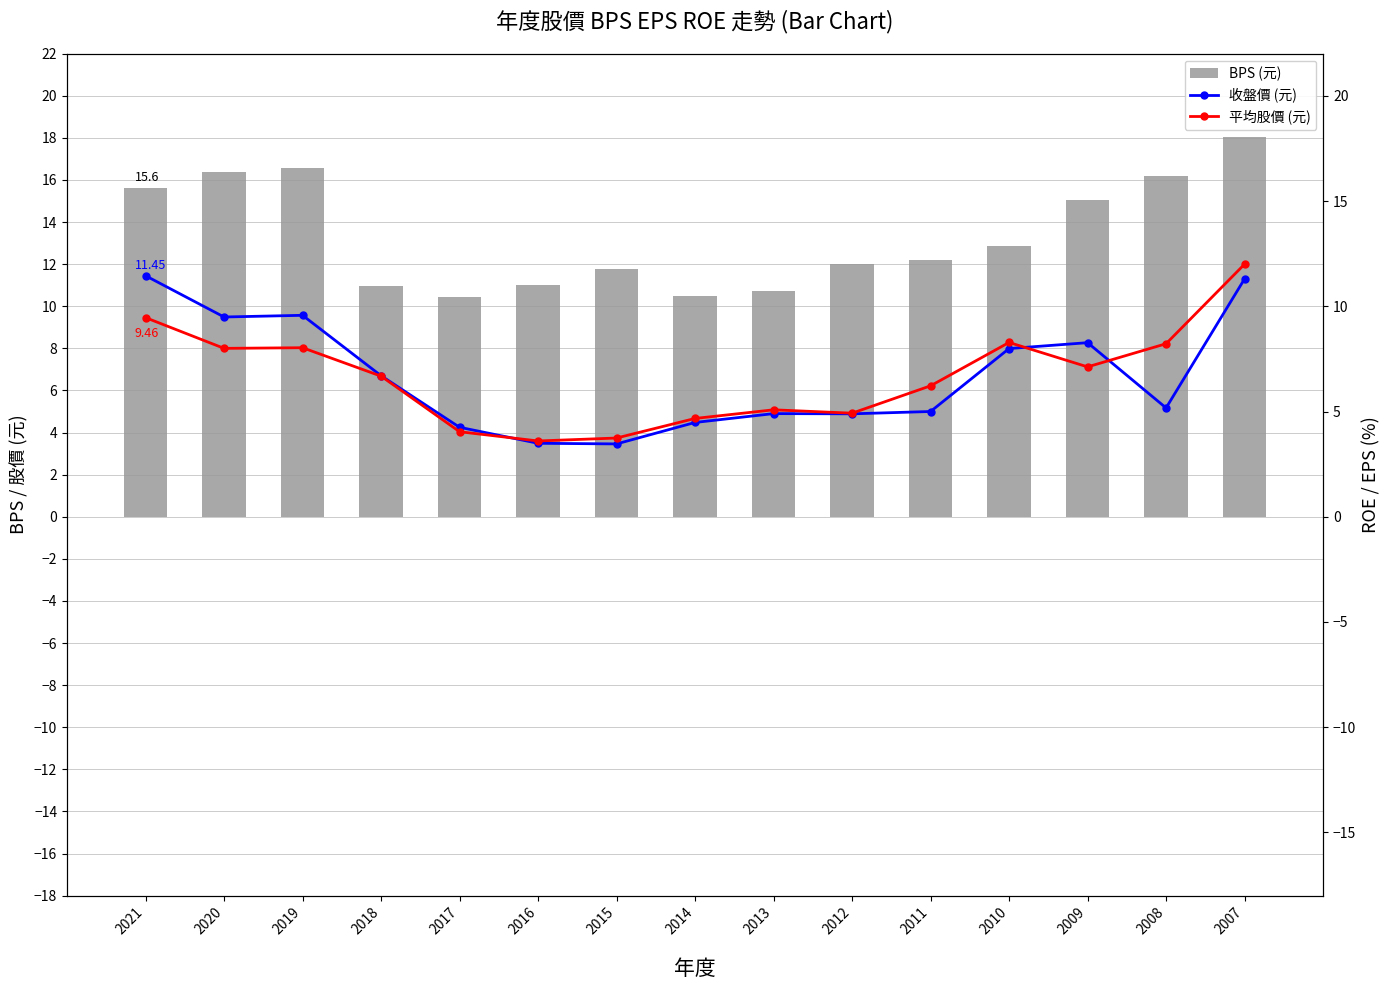

What is the total value across all series at 2013?

20.7